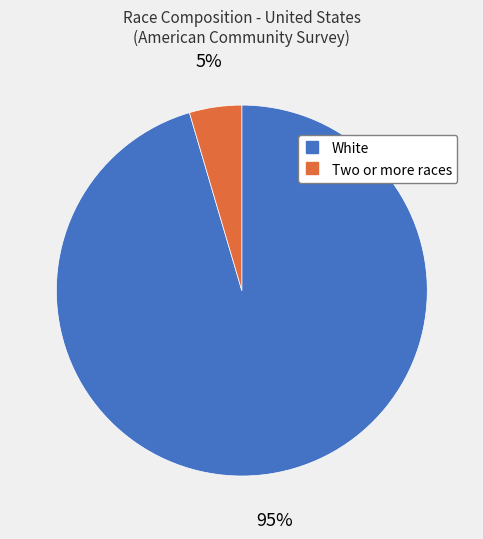

To the nearest percent, what portion does White represent?

95%